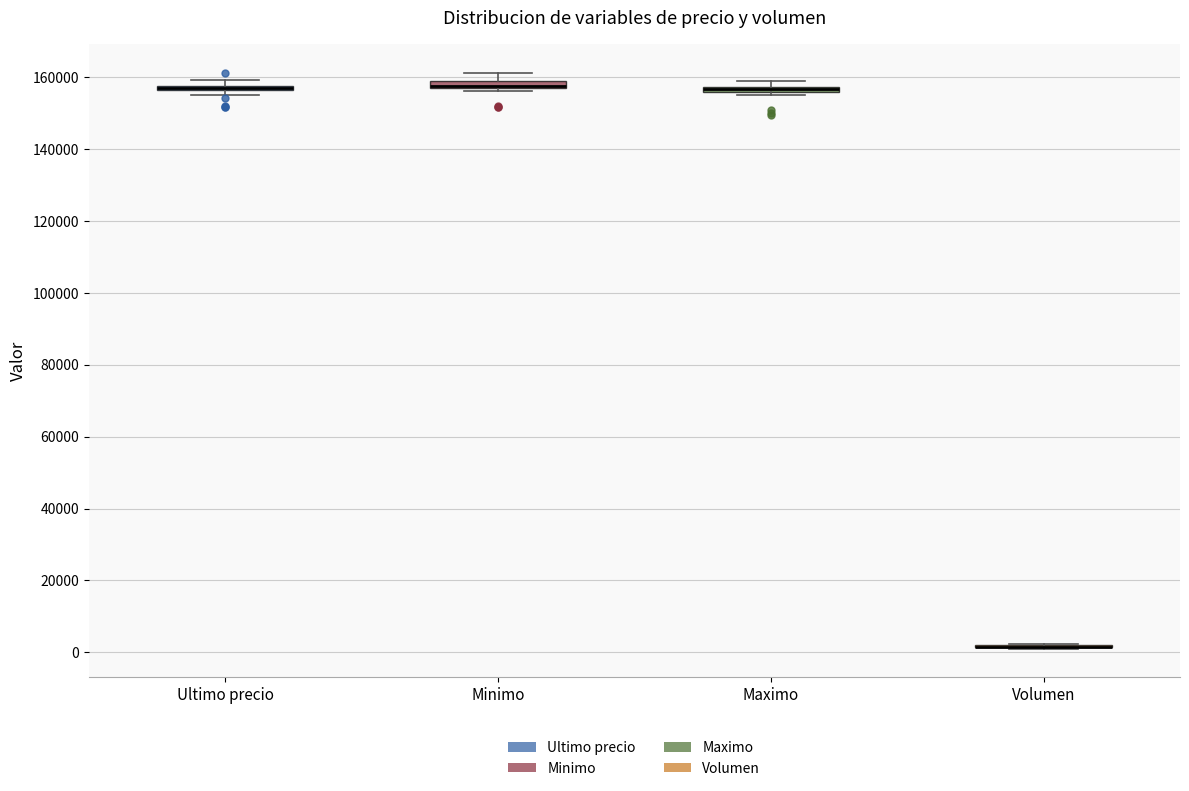

Where does the upper whisker of the box for Minimo end on the y-axis? The values are not printed on the chart, so give them approximately, as read against the axis.

162000